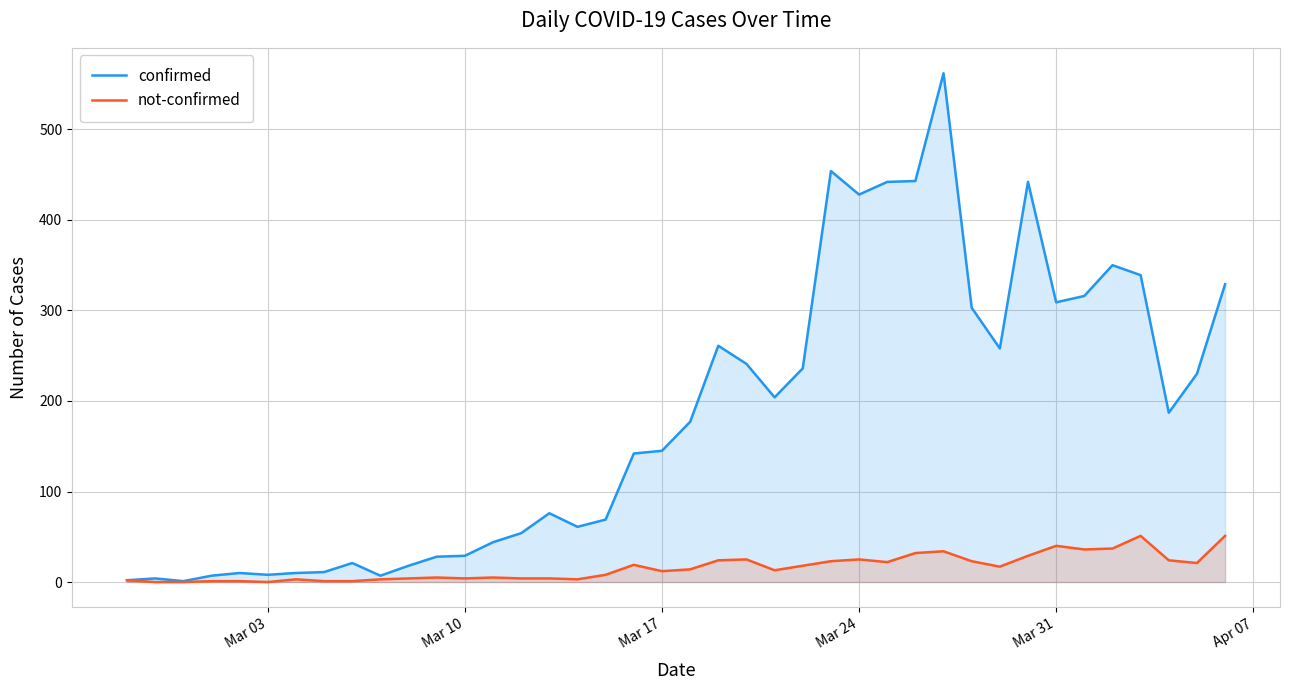

Rank the series by their maximum value, from lowest to highest.

not-confirmed, confirmed